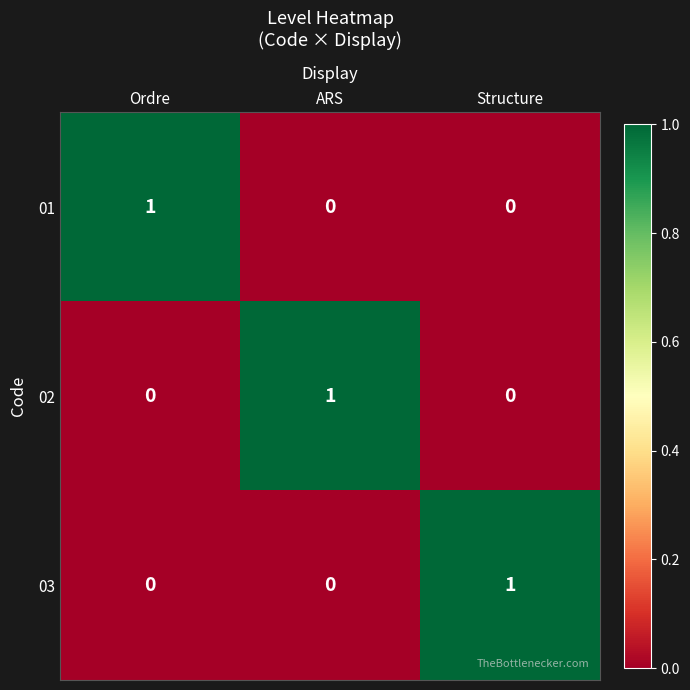

How many positive values does the 02 series have?

1